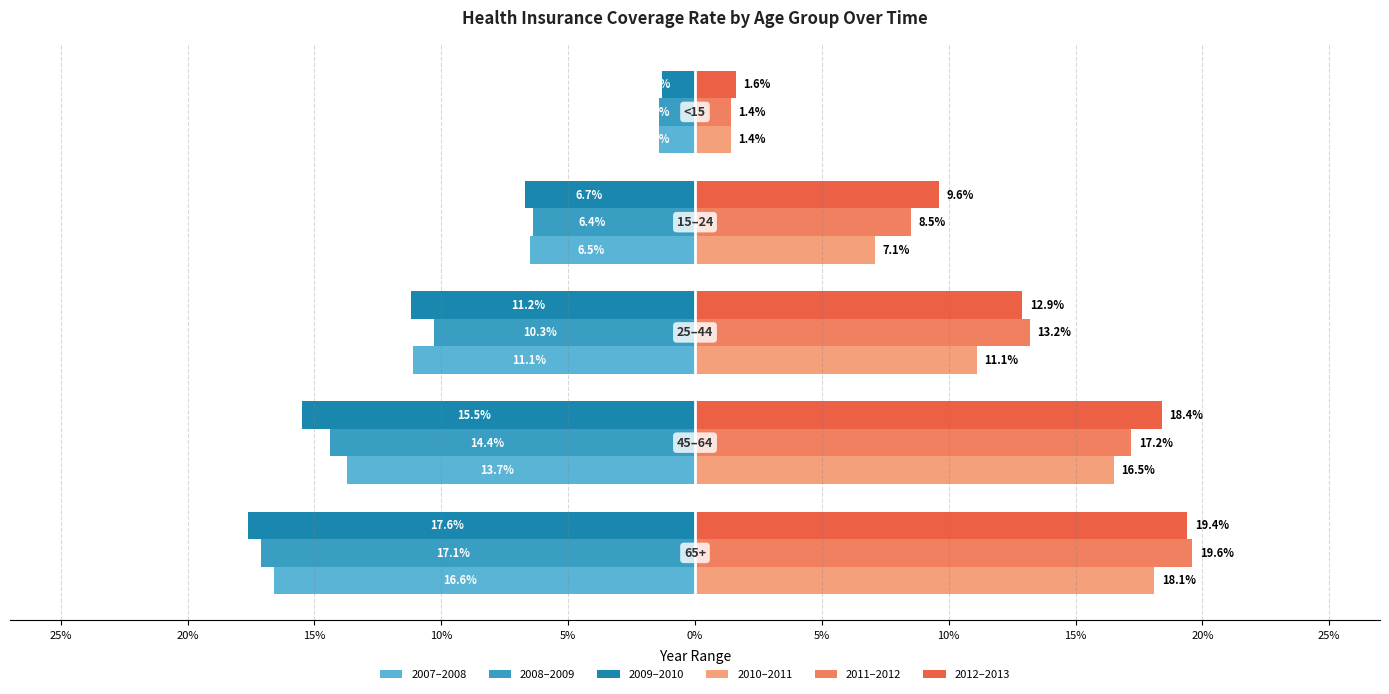

What is the average value of the 2009–2010 series?

-10.5